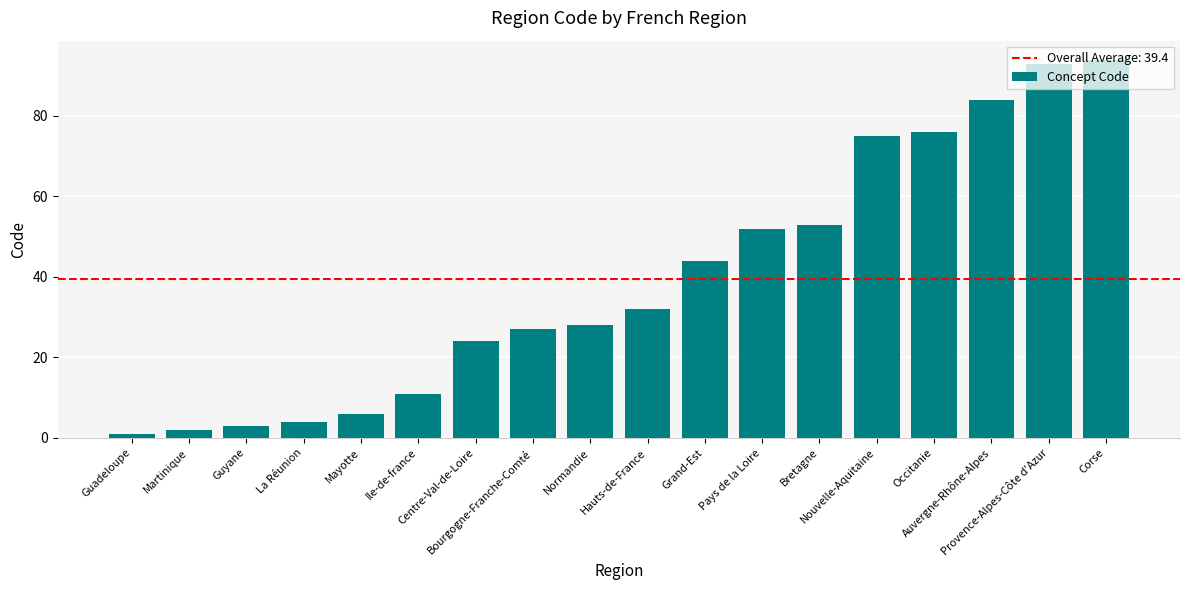

What is the sum of the values at Martinique and Provence-Alpes-Côte d'Azur?

95